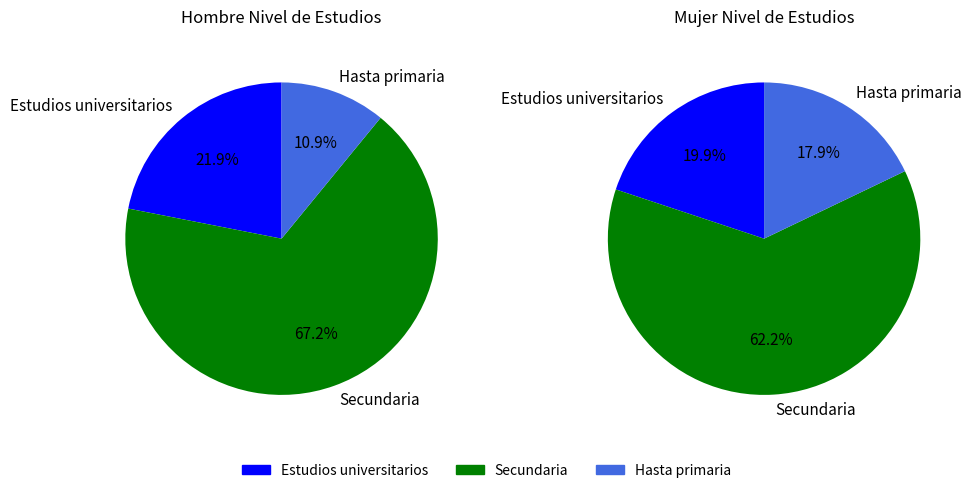

Between Estudios universitarios and Secundaria, which series saw the biggest shift?

Hombre